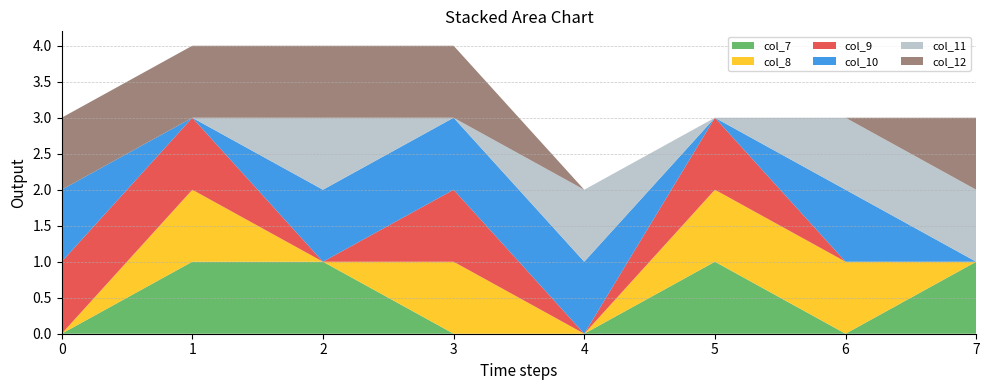

Reading left to right, list all the values displayed in this chart.

col_7: 0	1	1	0	0	1	0	1
col_8: 0	1	0	1	0	1	1	0
col_9: 1	1	0	1	0	1	0	0
col_10: 1	0	1	1	1	0	1	0
col_11: 0	0	1	0	1	0	1	1
col_12: 1	1	1	1	0	0	0	1